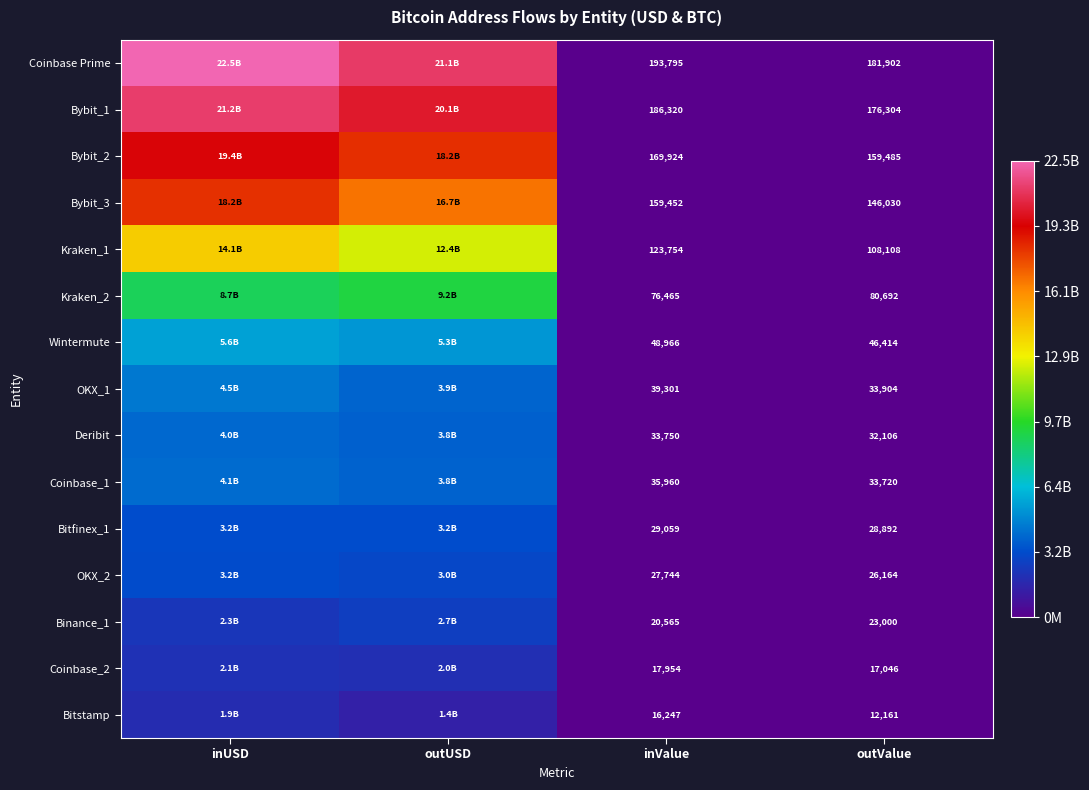

At which label is Kraken_1 closest to 7038570791?

outUSD